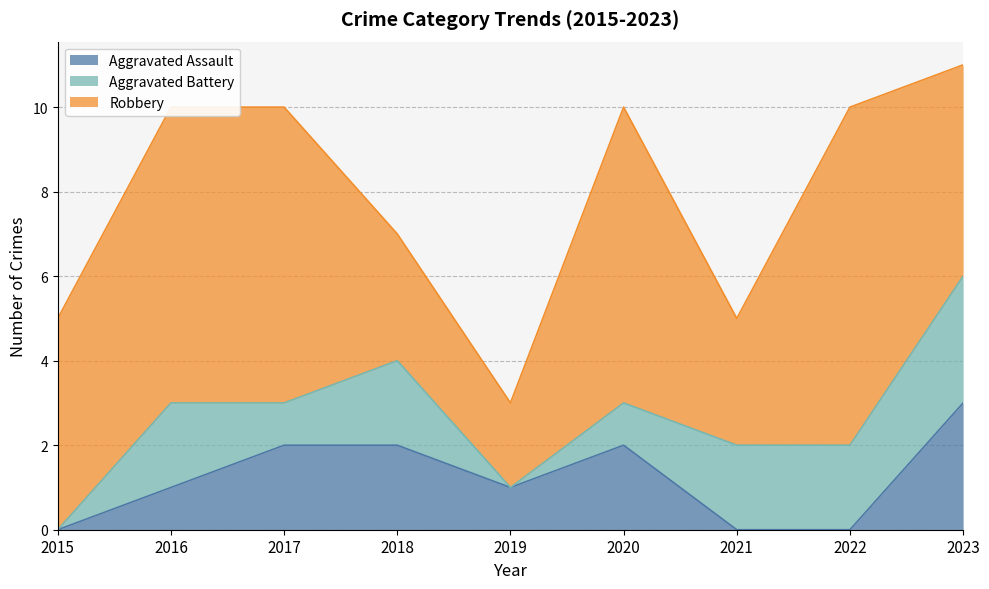

What are all the series names shown in the legend?

Aggravated Assault, Aggravated Battery, Robbery